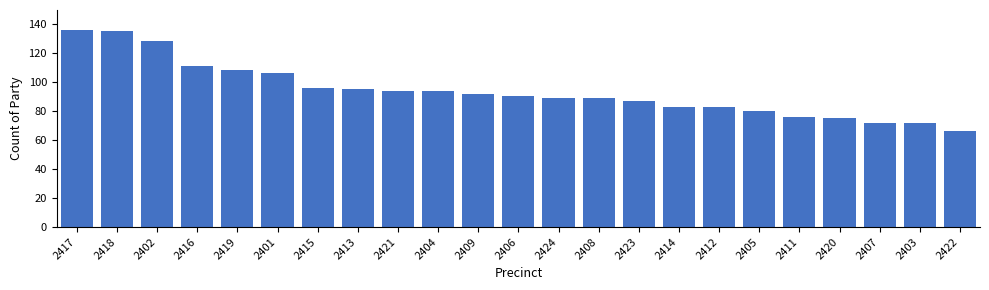

Reading left to right, what are all the values shown in this chart?

2417=136	2418=135	2402=128	2416=111	2419=108	2401=106	2415=96	2413=95	2421=94	2404=94	2409=92	2406=90	2424=89	2408=89	2423=87	2414=83	2412=83	2405=80	2411=76	2420=75	2407=72	2403=72	2422=66